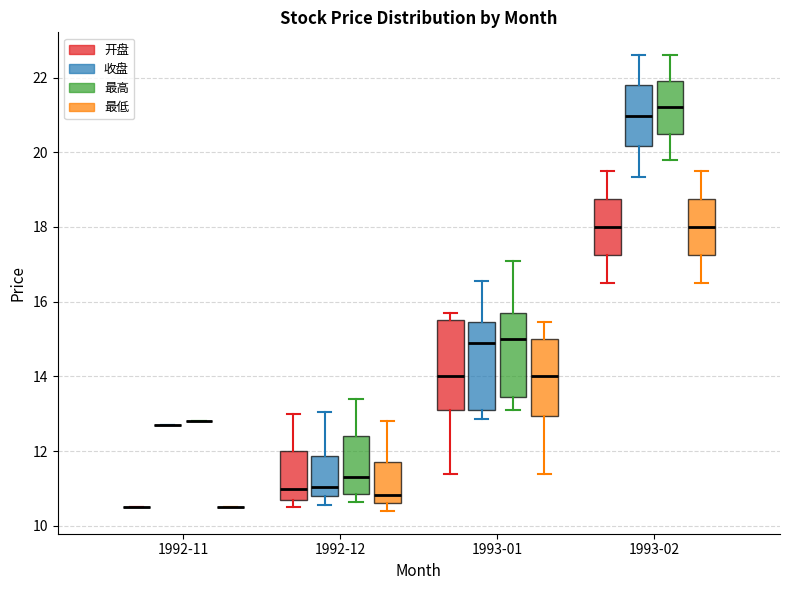

Reading left to right, transcribe this box plot: for each box, give where its median line is, the range the box spans, and where its two whiskers end, as read against the y-axis. The values are not printed on the chart, so give them approximately, as read against the axis.

1992-11 (开盘): box collapsed to a line at 10.6, whiskers 10.6 to 10.6
1992-11 (收盘): box collapsed to a line at 12.8, whiskers 12.8 to 12.8
1992-11 (最高): box collapsed to a line at 12.8, whiskers 12.8 to 12.8
1992-11 (最低): box collapsed to a line at 10.6, whiskers 10.6 to 10.6
1992-12 (开盘): median 11.0, box 10.8 to 12.0, whiskers 10.6 to 13.0
1992-12 (收盘): median 11.0, box 10.8 to 11.8, whiskers 10.6 to 13.0
1992-12 (最高): median 11.4, box 10.8 to 12.4, whiskers 10.6 to 13.4
1992-12 (最低): median 10.8, box 10.6 to 11.8, whiskers 10.4 to 12.8
1993-01 (开盘): median 14.0, box 13.2 to 15.6, whiskers 11.4 to 15.8
1993-01 (收盘): median 15.0, box 13.2 to 15.4, whiskers 12.8 to 16.6
1993-01 (最高): median 15.0, box 13.4 to 15.8, whiskers 13.2 to 17.2
1993-01 (最低): median 14.0, box 13.0 to 15.0, whiskers 11.4 to 15.4
1993-02 (开盘): median 18.0, box 17.2 to 18.8, whiskers 16.6 to 19.6
1993-02 (收盘): median 21.0, box 20.2 to 21.8, whiskers 19.4 to 22.6
1993-02 (最高): median 21.2, box 20.6 to 22.0, whiskers 19.8 to 22.6
1993-02 (最低): median 18.0, box 17.2 to 18.8, whiskers 16.6 to 19.6